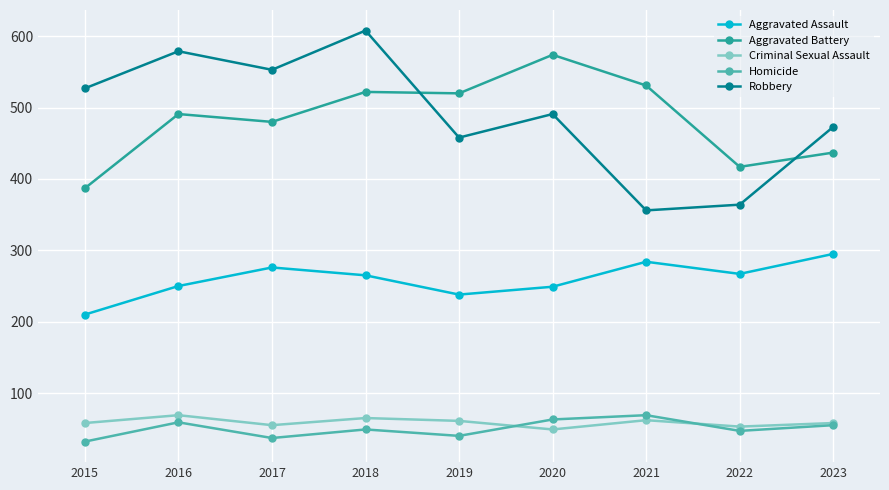

What is the value of the Criminal Sexual Assault point at the 4th from the left?

65